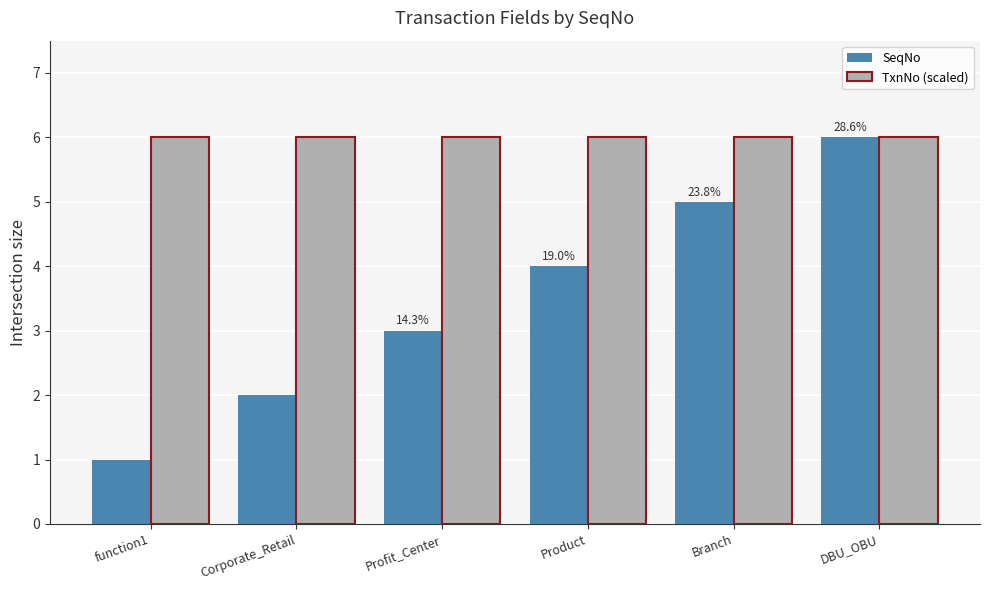

What is the total value across all series at Corporate_Retail?

8